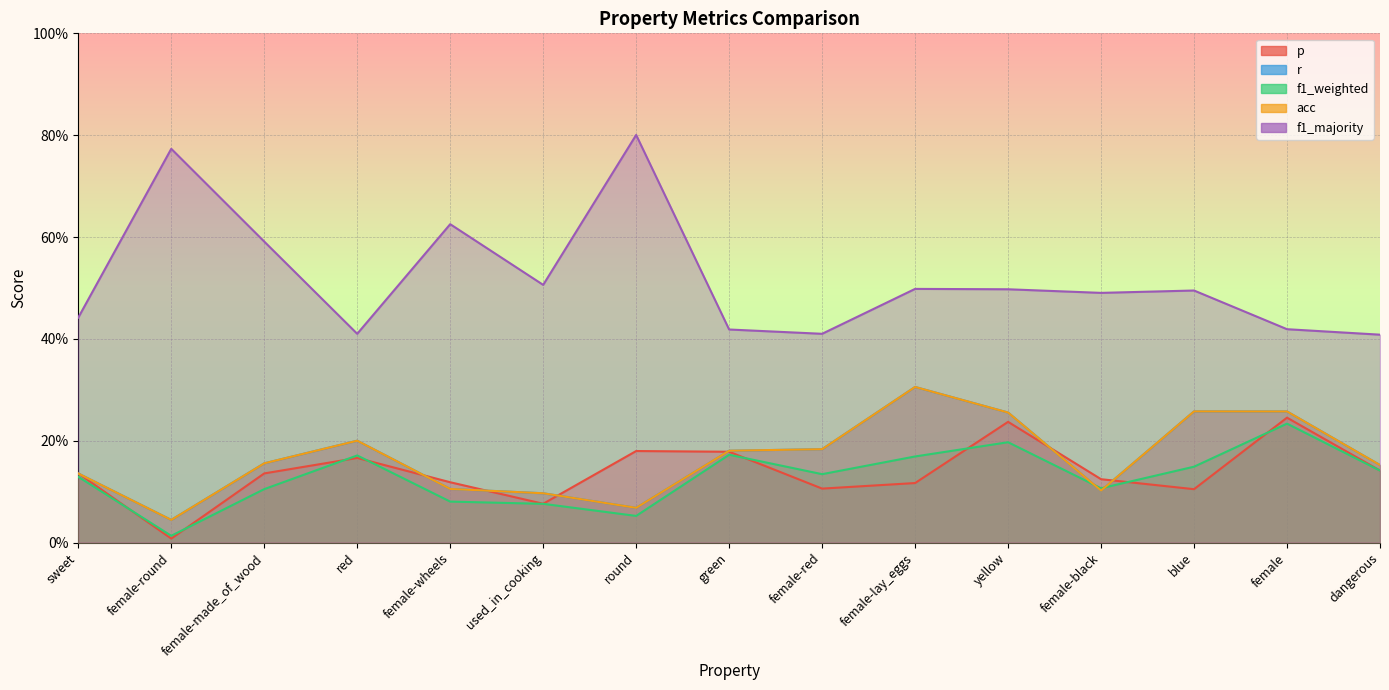

How many interior local peaks does the f1_weighted series have?

4